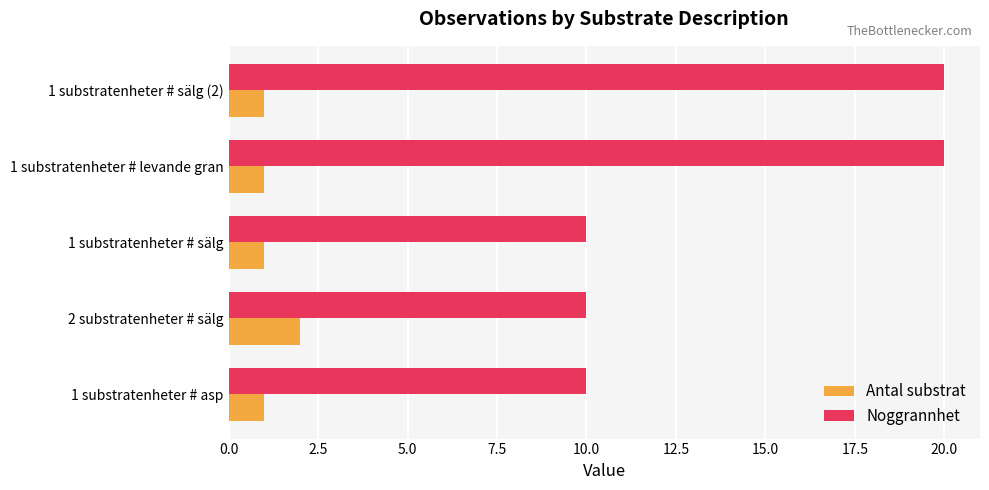

The Antal substrat series shows 2 at 1 substratenheter # sälg (2). True or false?

False